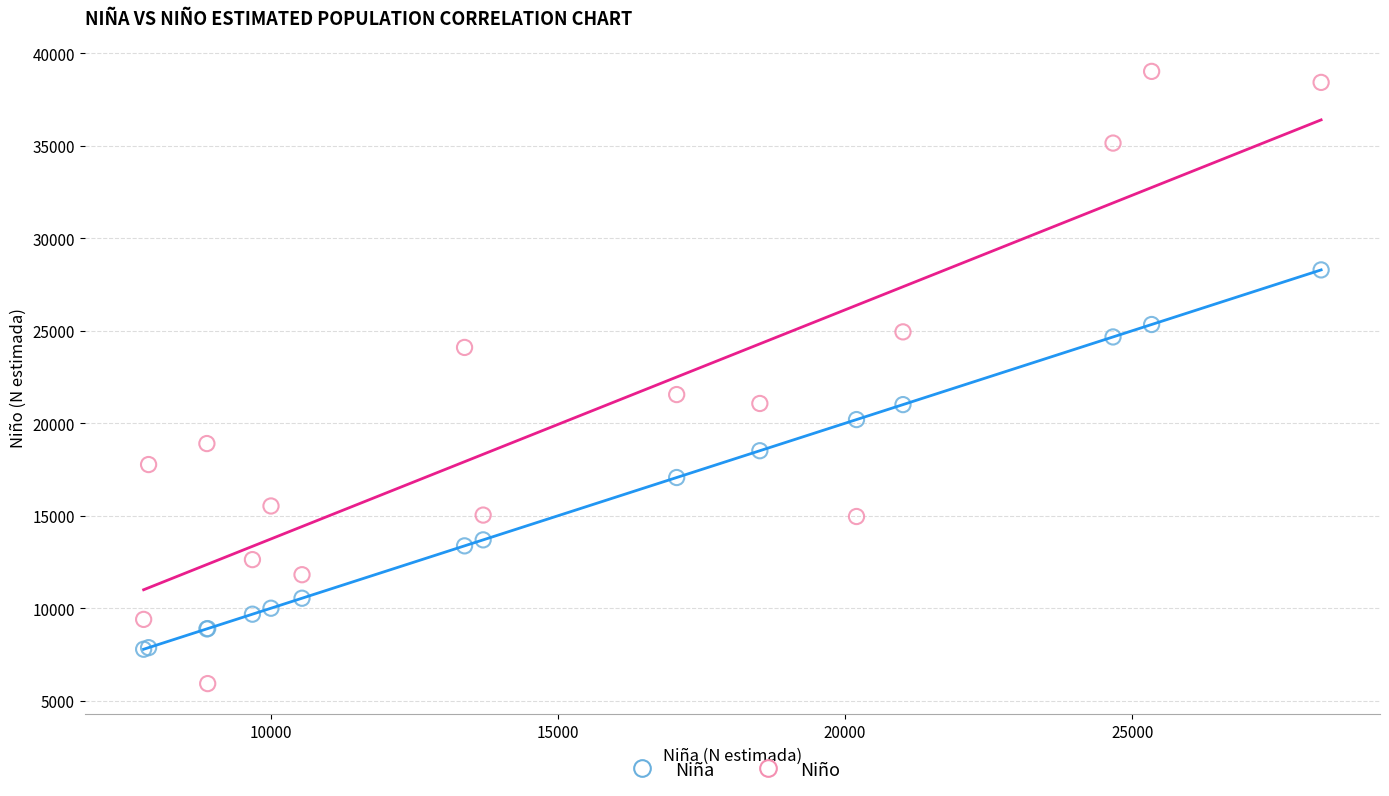

Which series contains the highest Y value?

Niño